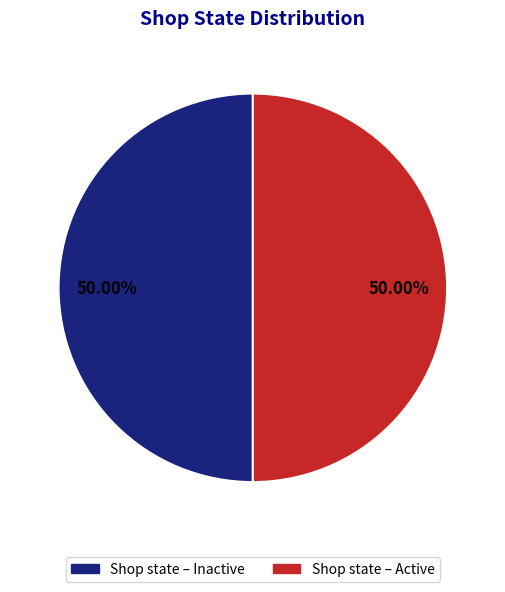

True or false: Shop state – Inactive accounts for 1% of the total.

False